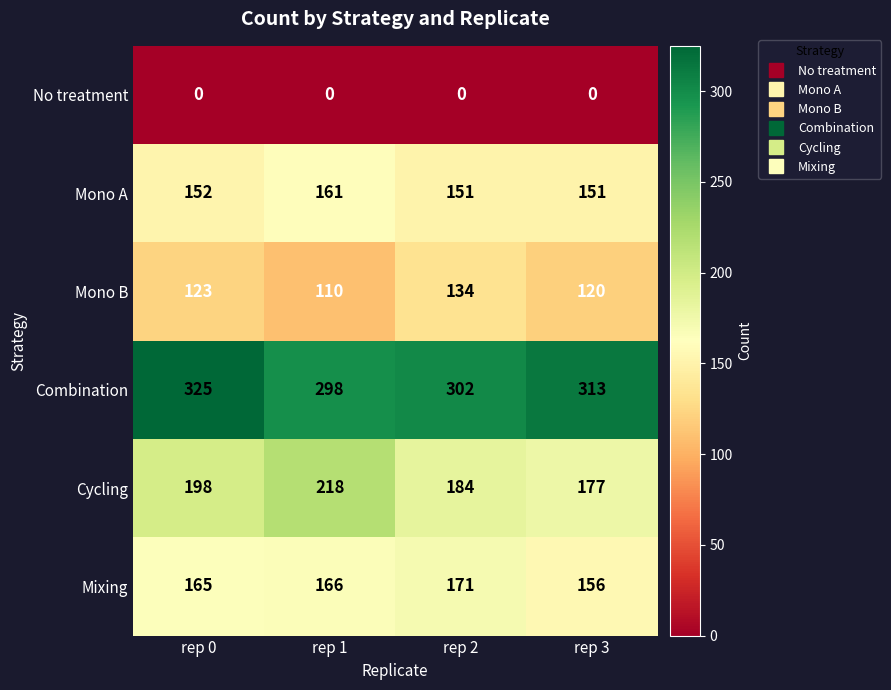

What is the total value across all series at rep 1?

953